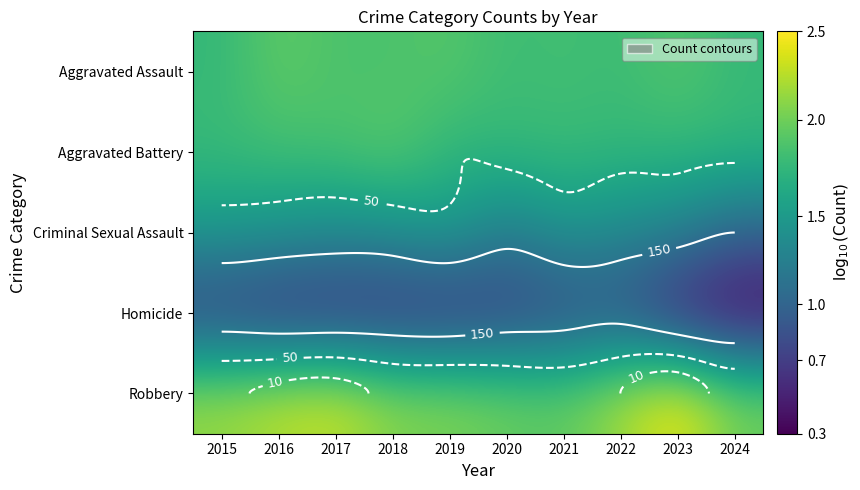

Is it true that Criminal Sexual Assault equals 0.5 at 2024?

False